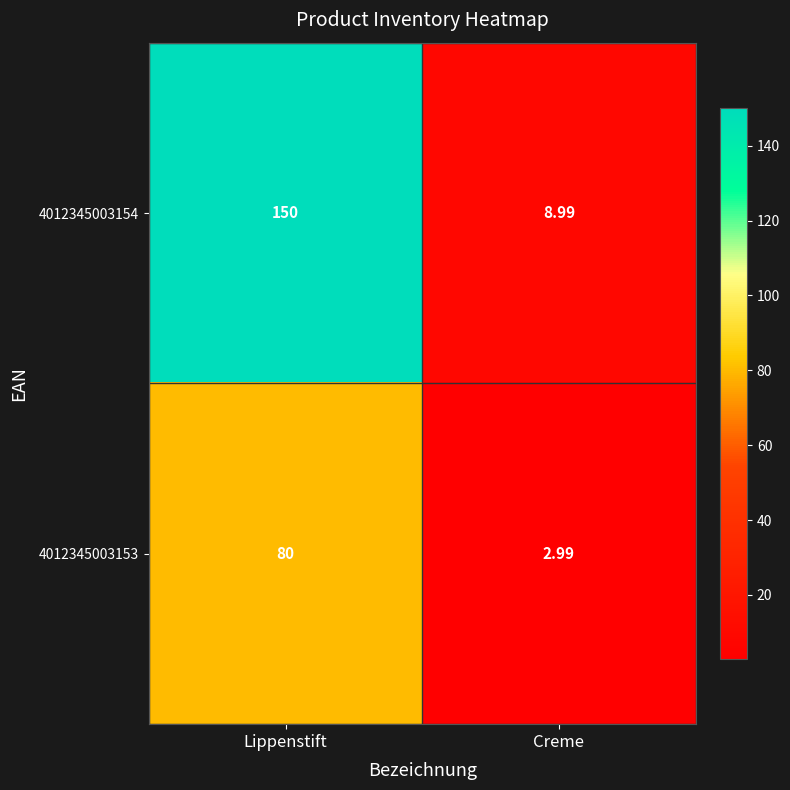

What is the difference between the highest and lowest values at Creme?

6.0